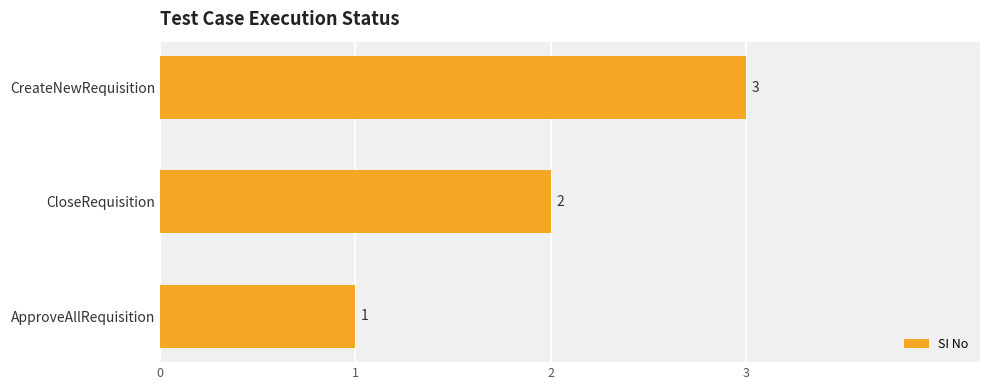

What is the sum of the values at ApproveAllRequisition and CloseRequisition?

3